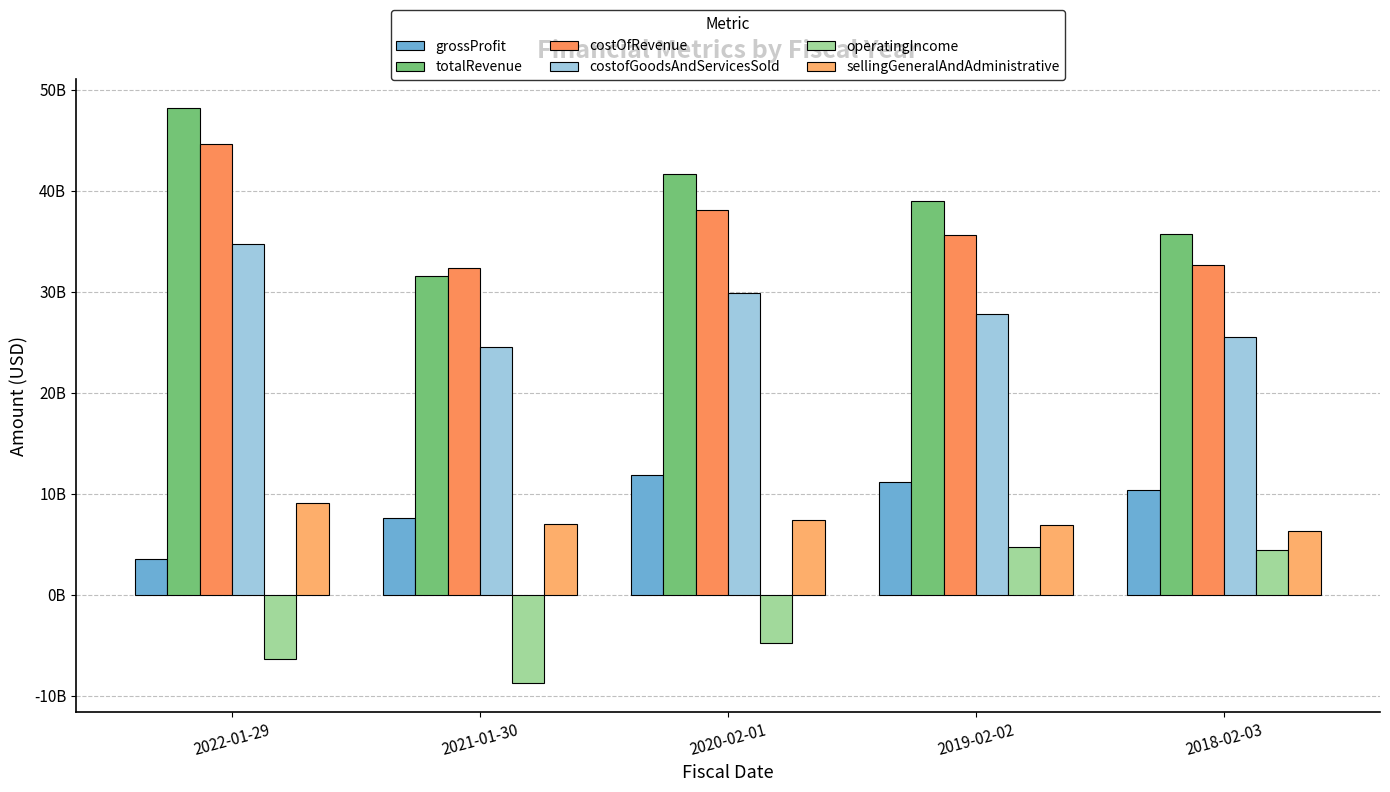

What are all the series names shown in the legend?

grossProfit, totalRevenue, costOfRevenue, costofGoodsAndServicesSold, operatingIncome, sellingGeneralAndAdministrative